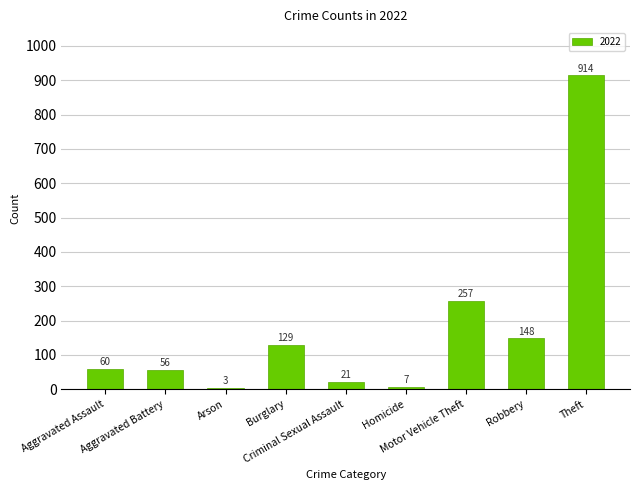

What is the sum of all values?

1595